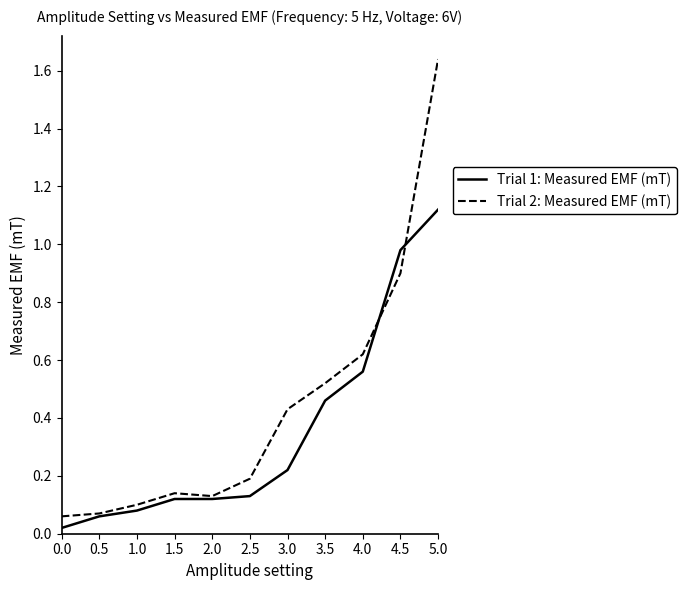

Which series has the widest spread of values?

Trial 2: Measured EMF (mT)